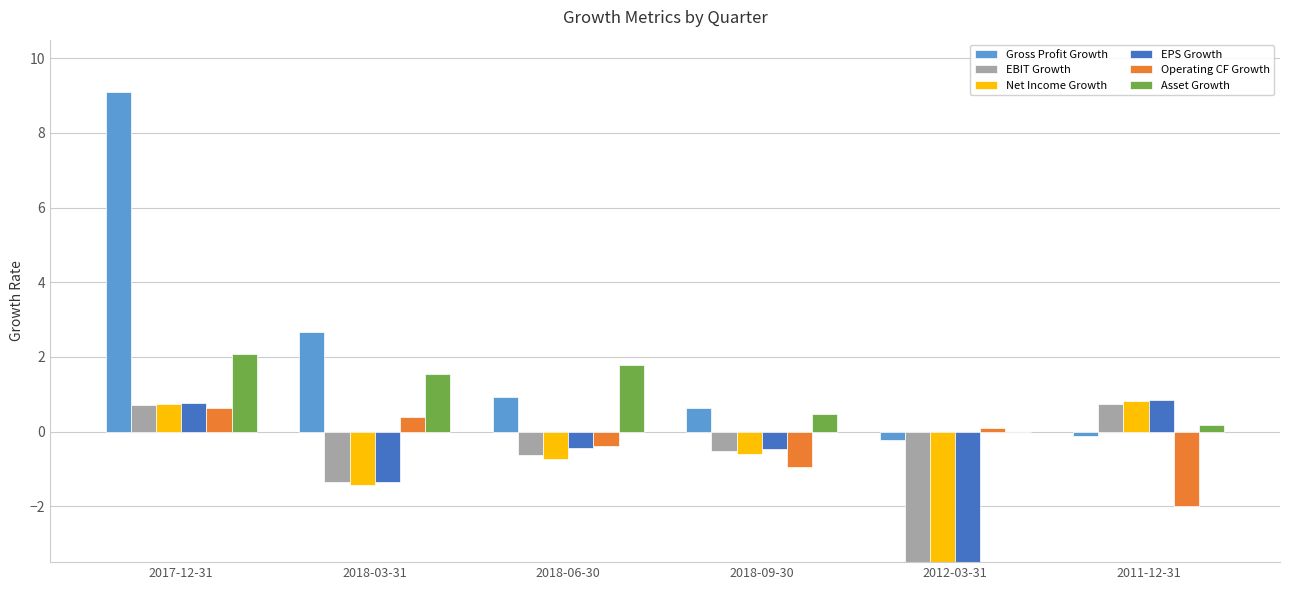

How many groups of bars are there?

6